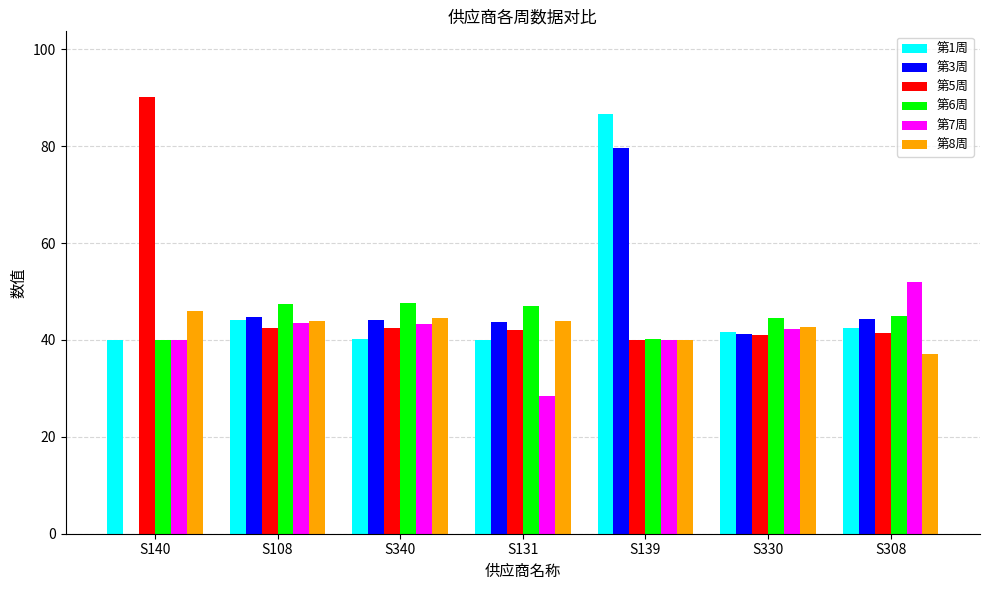

Is the value of 第5周 at S140 greater than the value of 第8周 at S139?

Yes